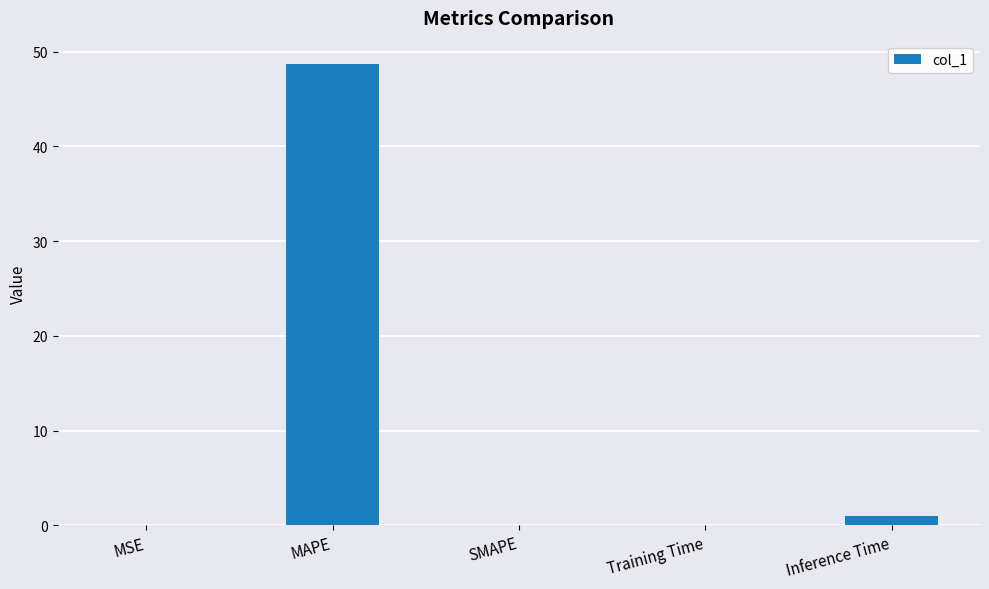

True or false: the data shows 23.1 at SMAPE.

False